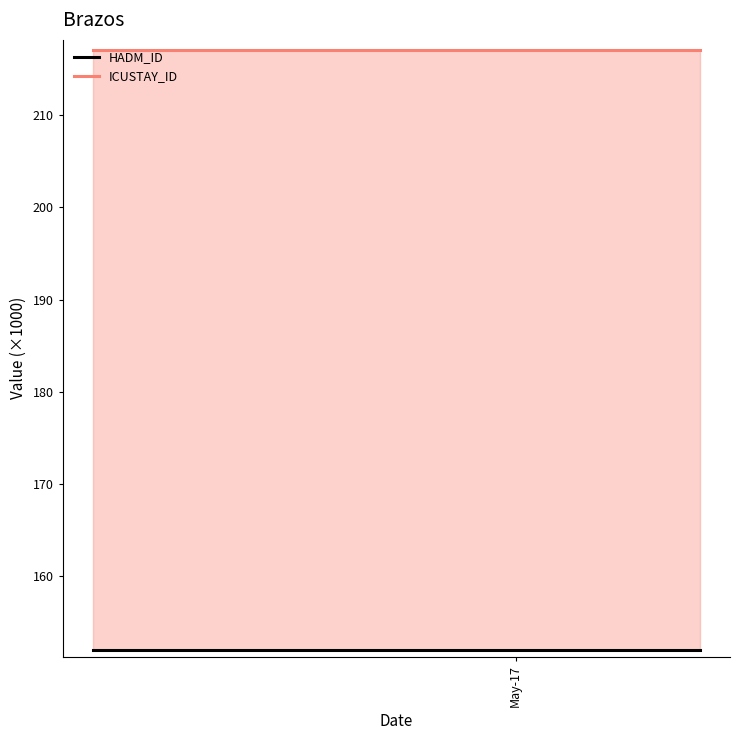

What is the spread (max minus min) of values at May-17?

65.0